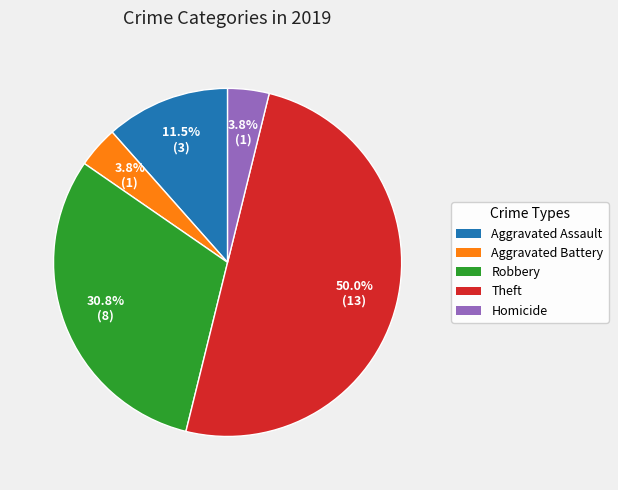

Which has a higher value, Homicide or Aggravated Assault?

Aggravated Assault